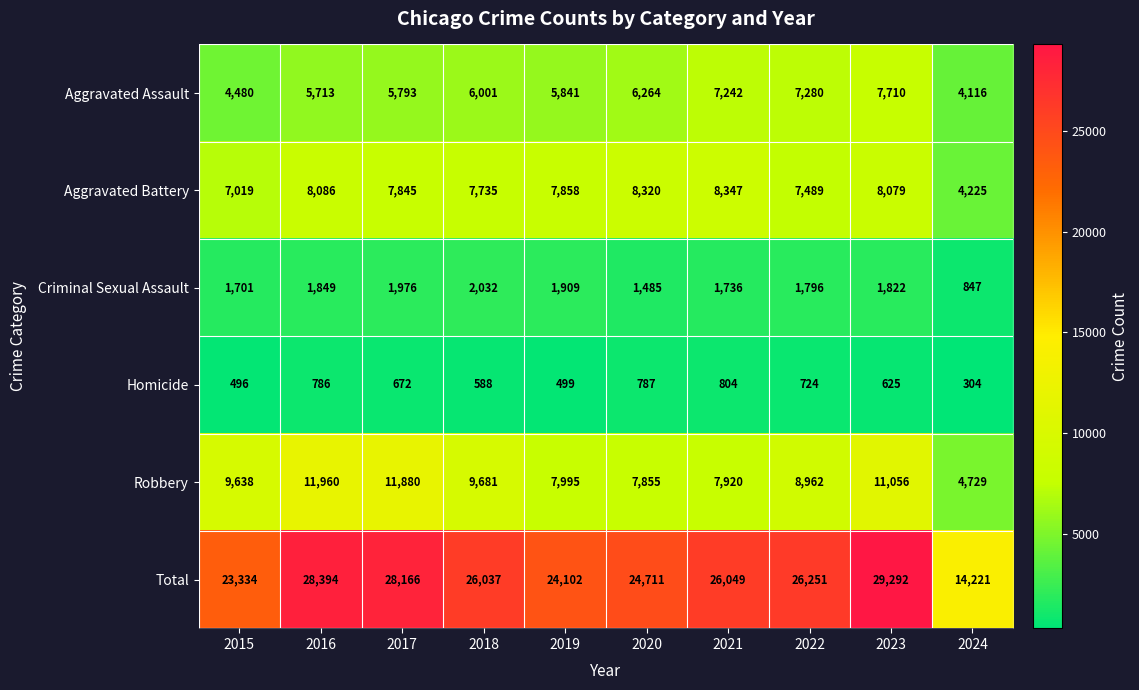

What is the maximum value shown in the chart?

29292